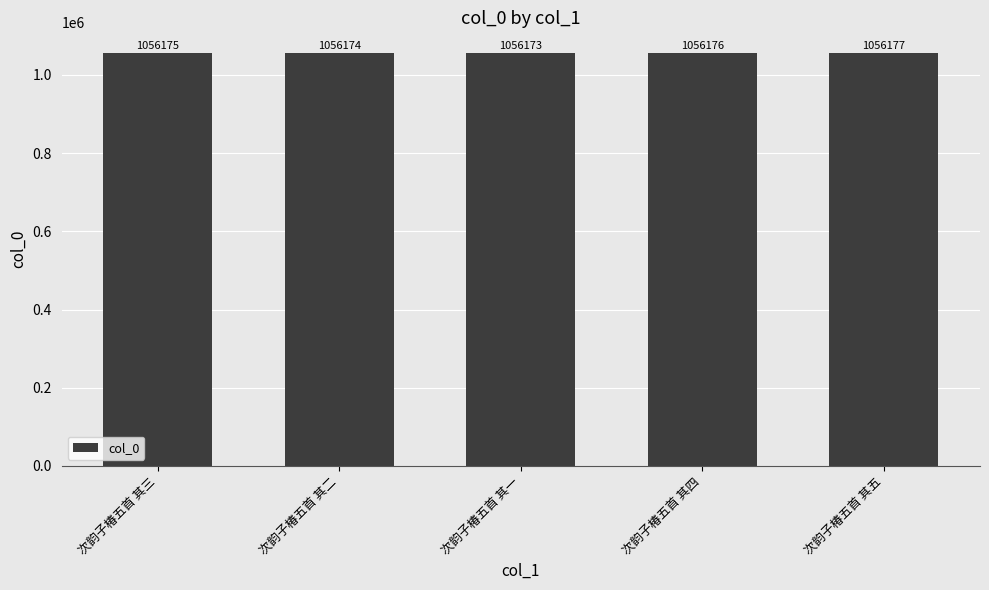

Reading left to right, list all the values displayed in this chart.

1056175	1056174	1056173	1056176	1056177